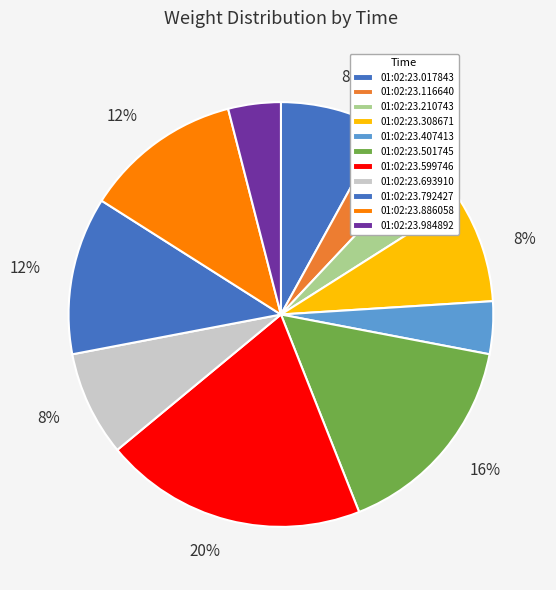

Count the number of slices in the pie.

11